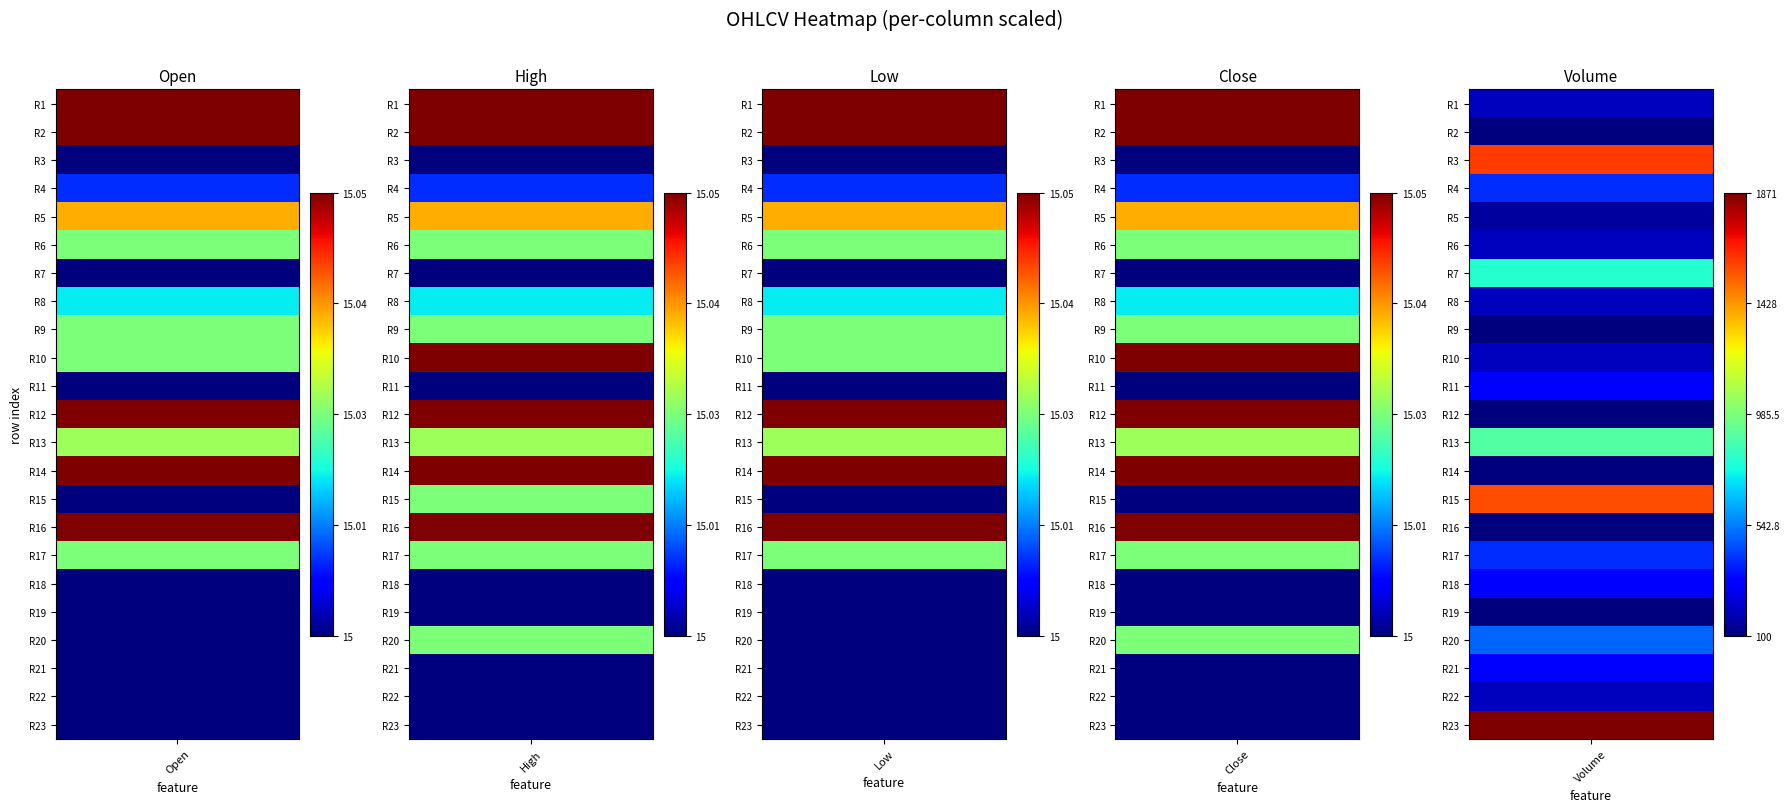

The value of Volume at 22 is 1871.0. True or false?

True